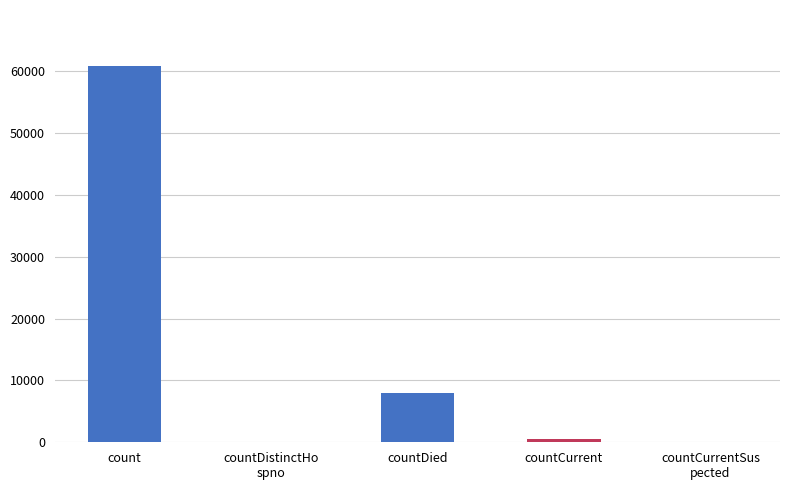

Rank the categories by value from highest to lowest.

count, countDied, countCurrent, countDistinctHo
spno, countCurrentSus
pected